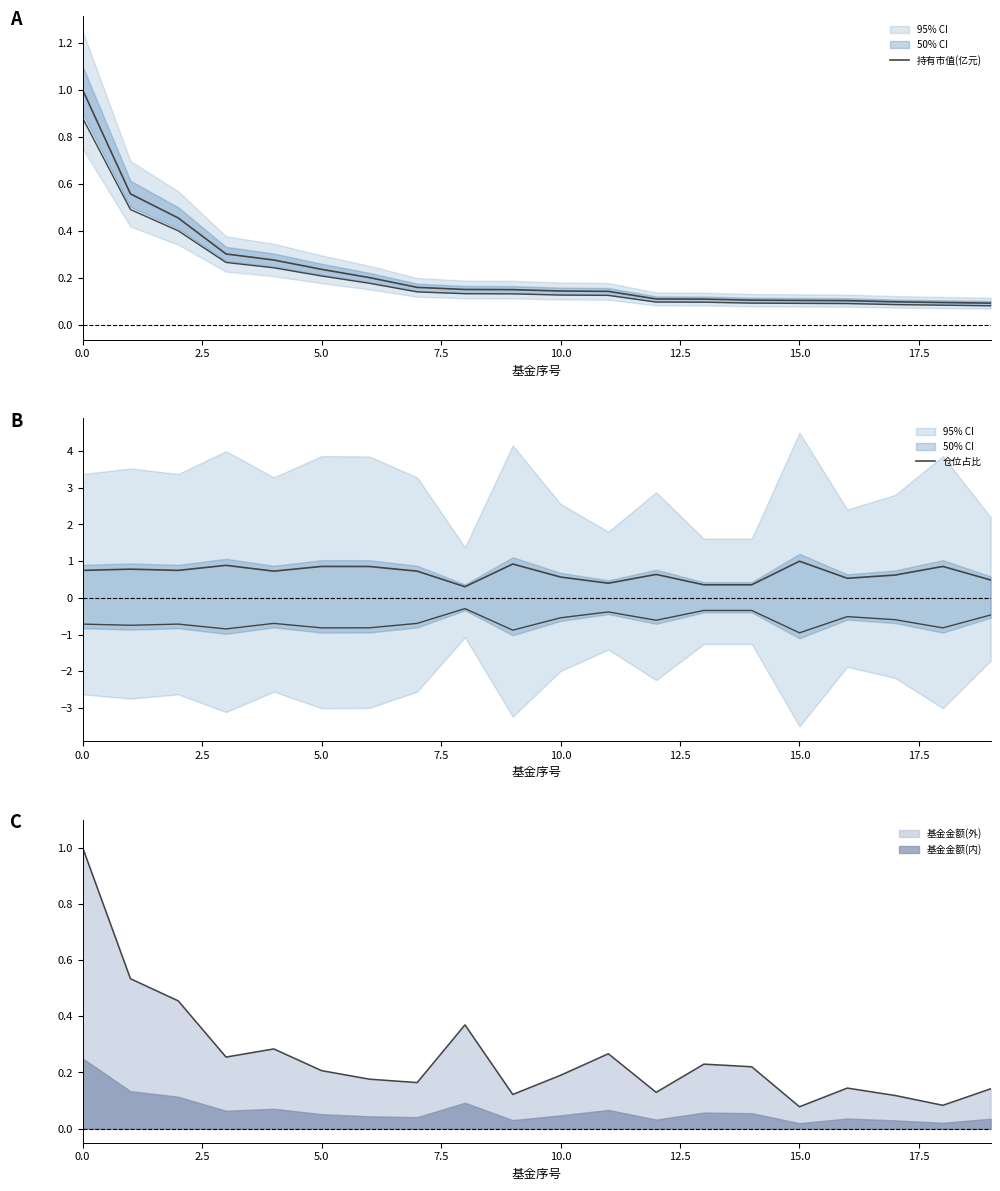

Count the 仓位占比 values in the range 0 to 1.

20